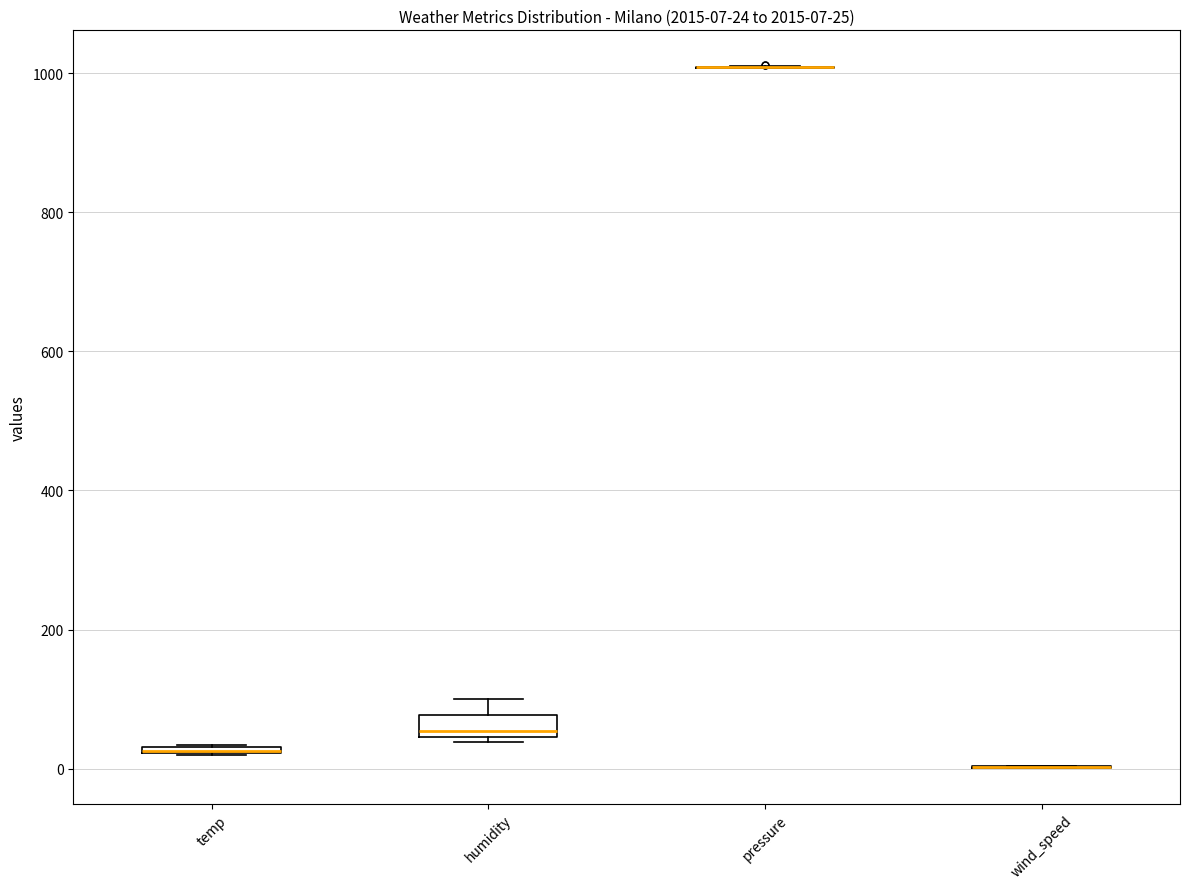

Which box is the tallest, from its lower edge to its upper edge?

humidity